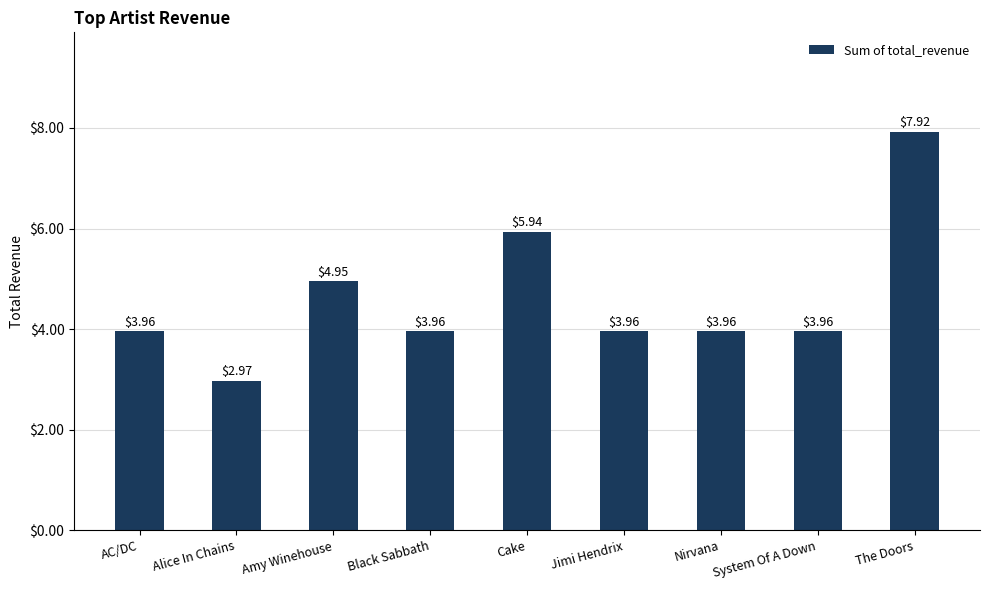

What is the sum of the values at AC/DC and Black Sabbath?

7.9